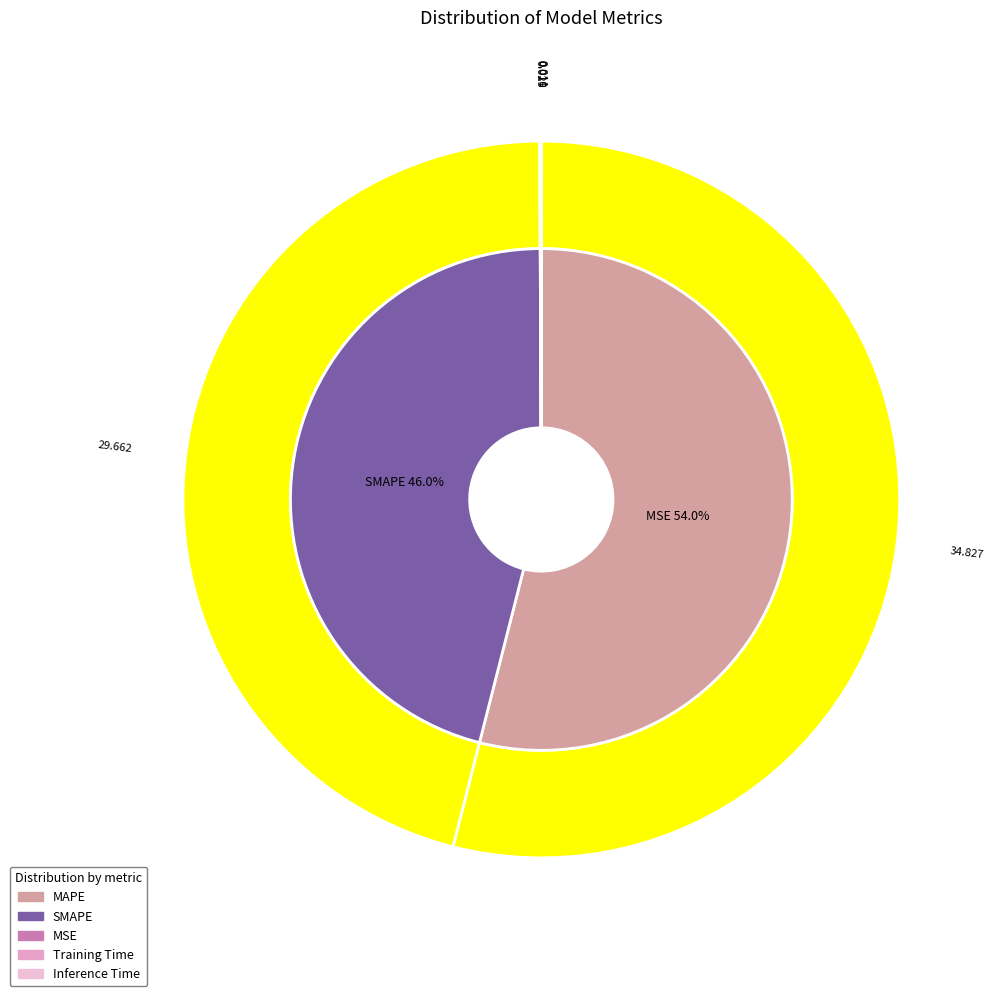

Do SMAPE and MAPE together represent more than half of the pie?

Yes